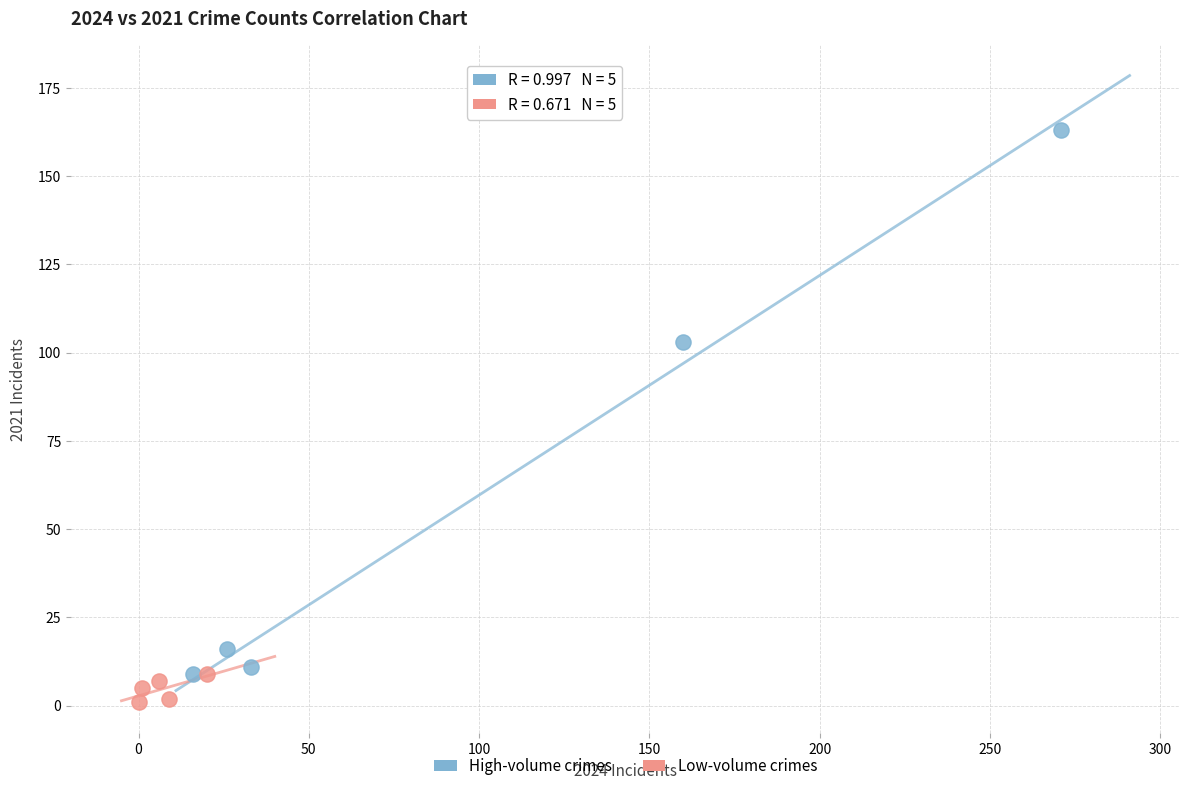

Which series has the largest Y range (max minus min)?

High-volume crimes